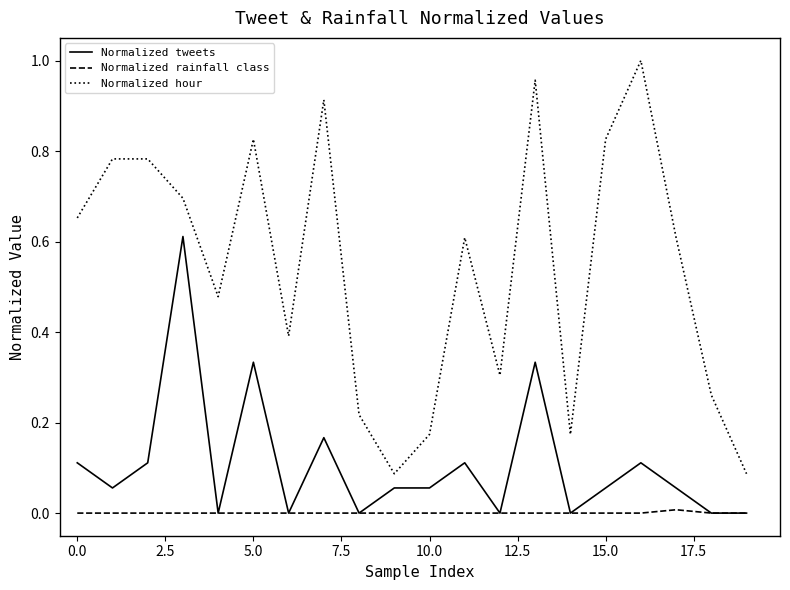

Rank the series by their maximum value, from lowest to highest.

Normalized rainfall class, Normalized tweets, Normalized hour